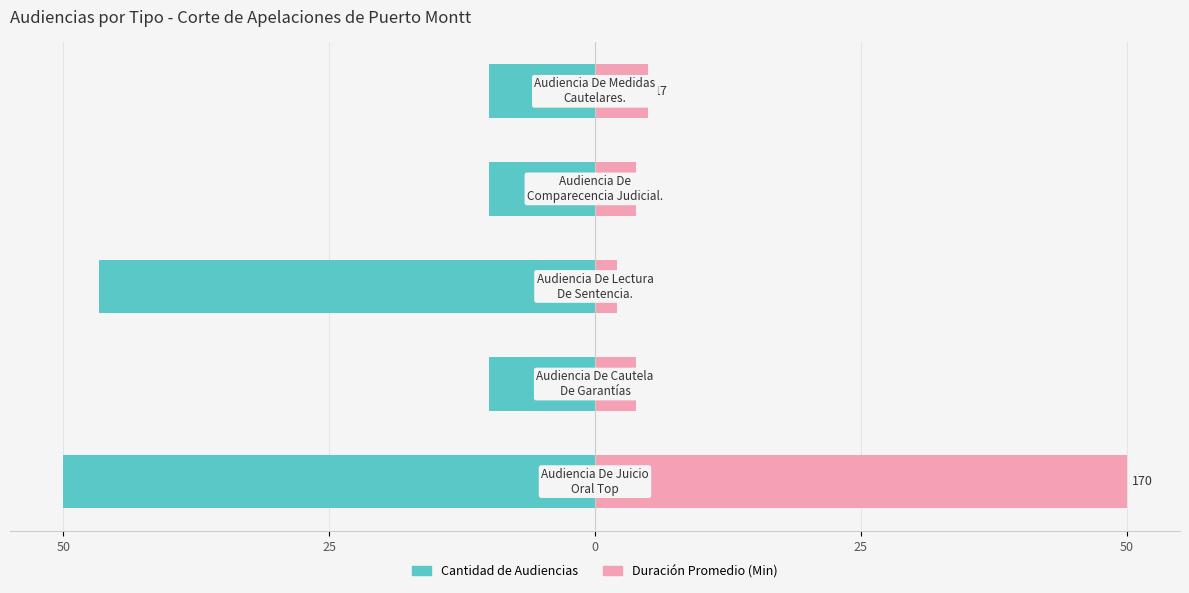

Which has a higher value, 25 or 0?

25